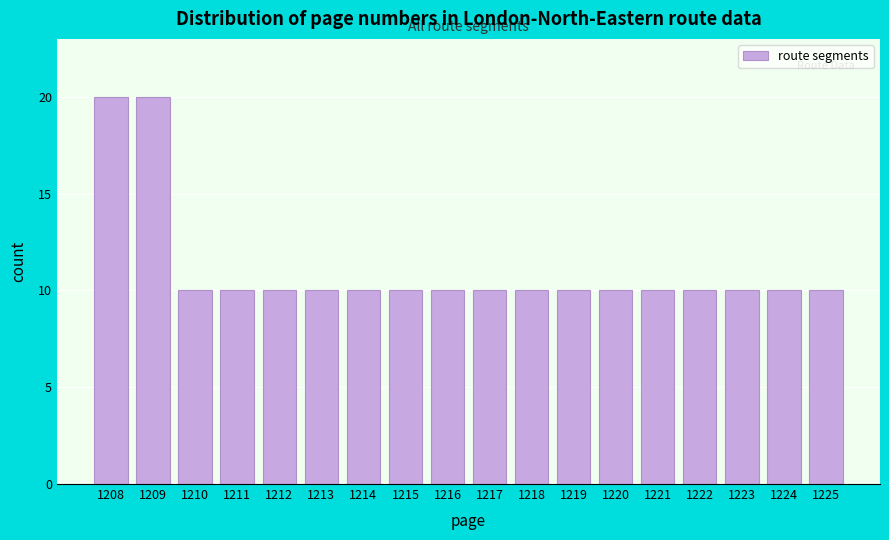

Reading left to right, what are all the values shown in this chart?

1208=20	1209=20	1210=10	1211=10	1212=10	1213=10	1214=10	1215=10	1216=10	1217=10	1218=10	1219=10	1220=10	1221=10	1222=10	1223=10	1224=10	1225=10